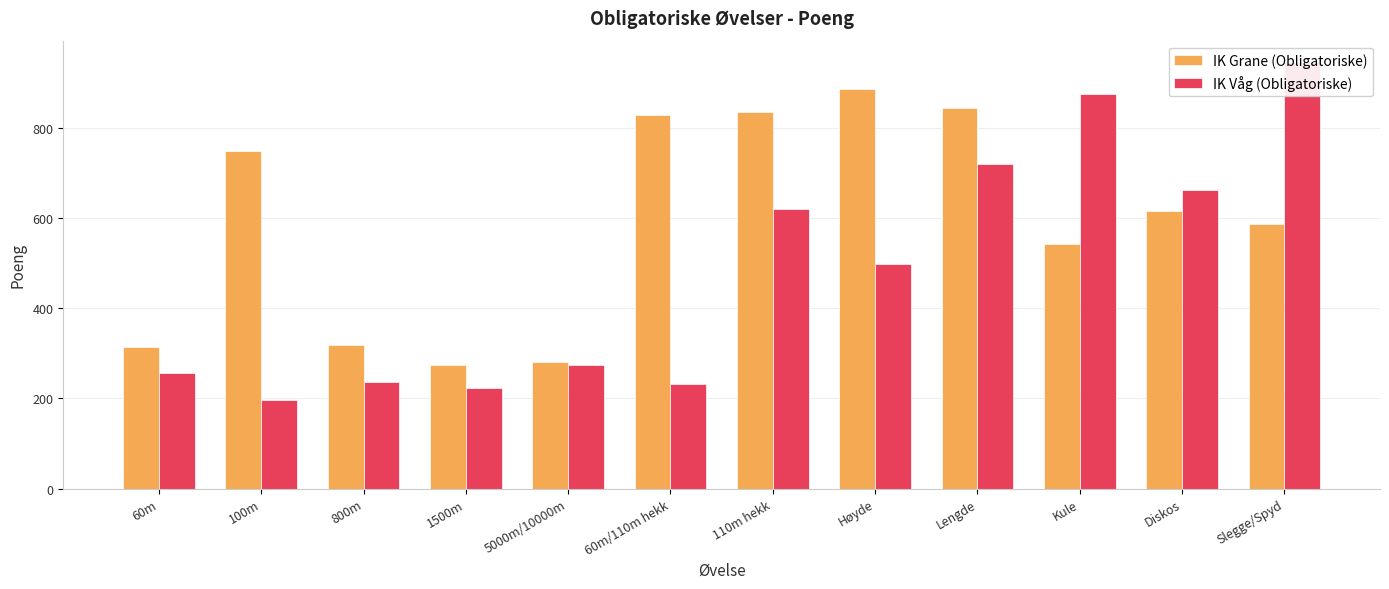

Between Kule and 110m hekk, which is larger?

110m hekk